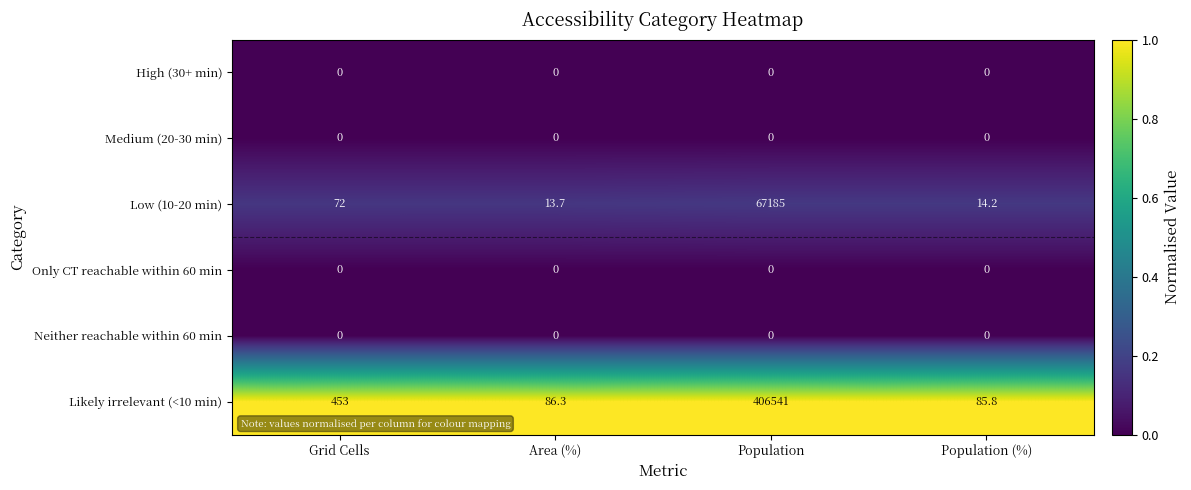

Read the Likely irrelevant (<10 min) value at Population (%).

85.8